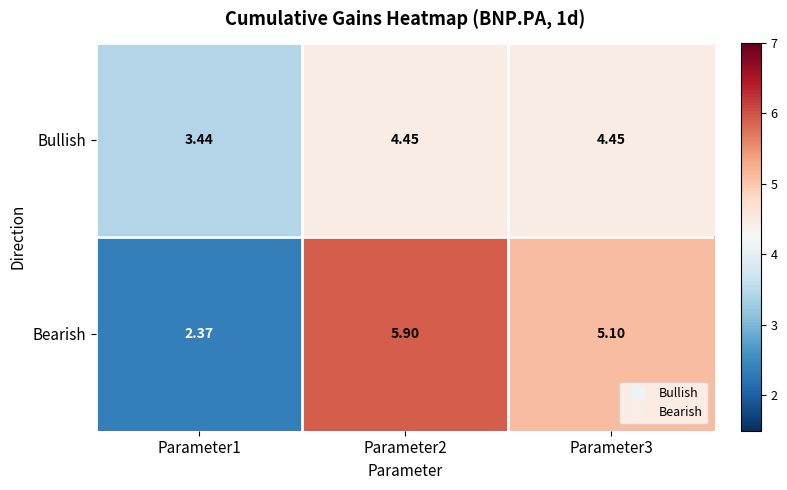

At which category does the chart reach its minimum across all series?

Parameter1